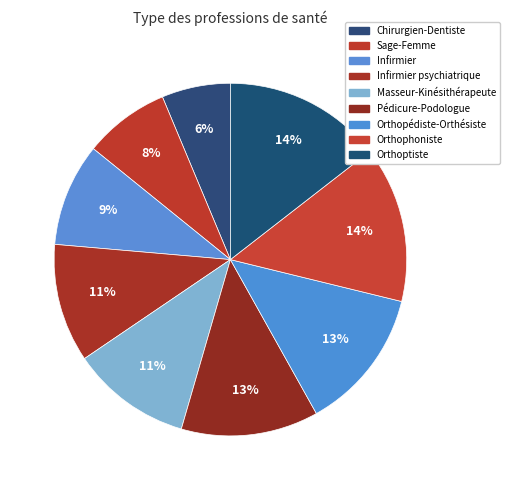

Is there a majority slice in this chart?

No